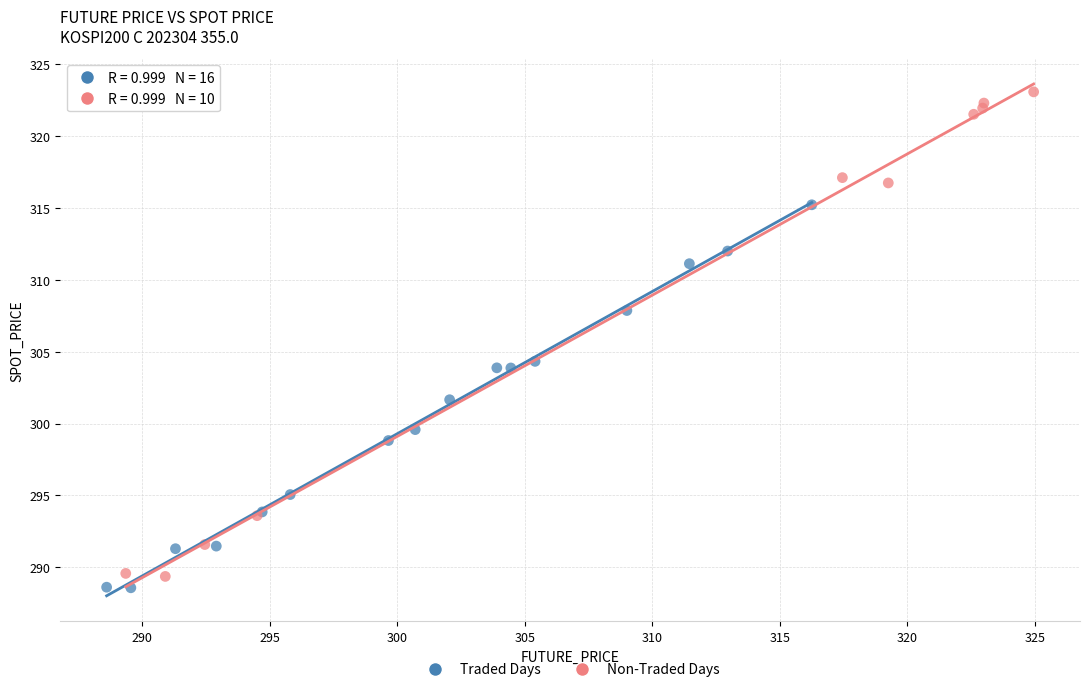

Which series reaches the maximum Y coordinate?

Non-Traded Days